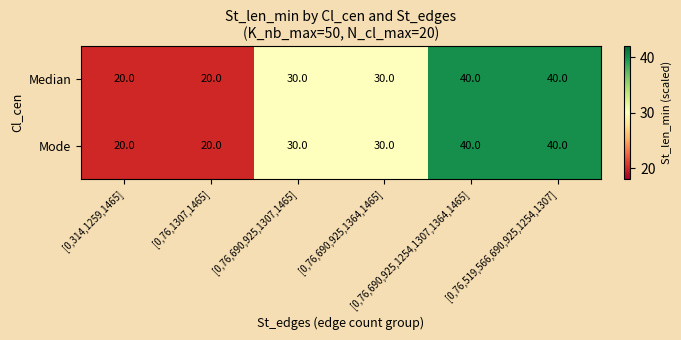

At how many categories does at least one series exceed 28?

4